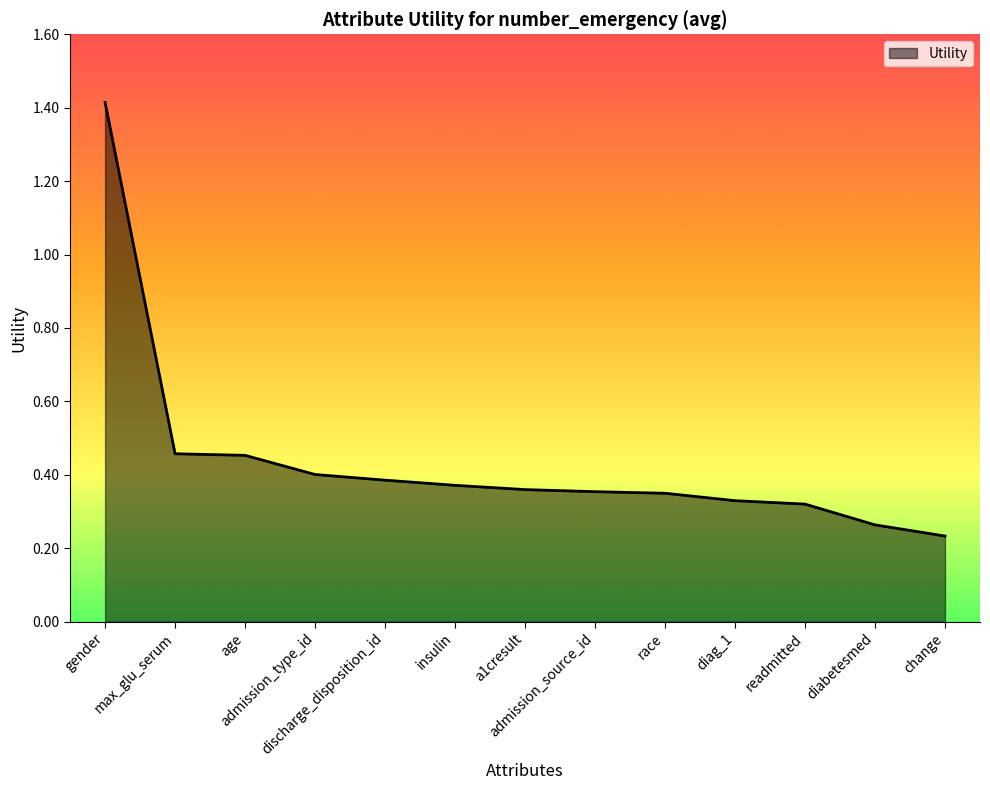

What is the difference between the maximum and minimum values?

1.2